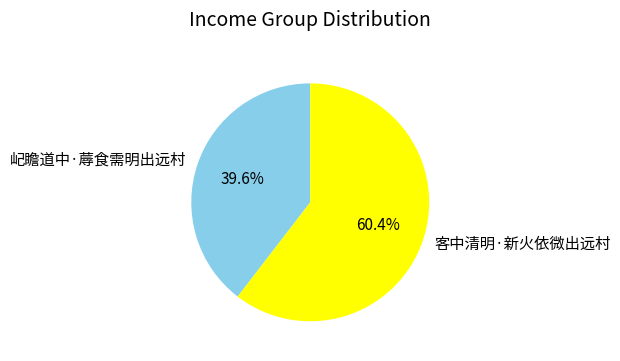

What is the ratio of the value at 屺瞻道中·蓐食需明出远村 to the value at 客中清明·新火依微出远村?

0.7